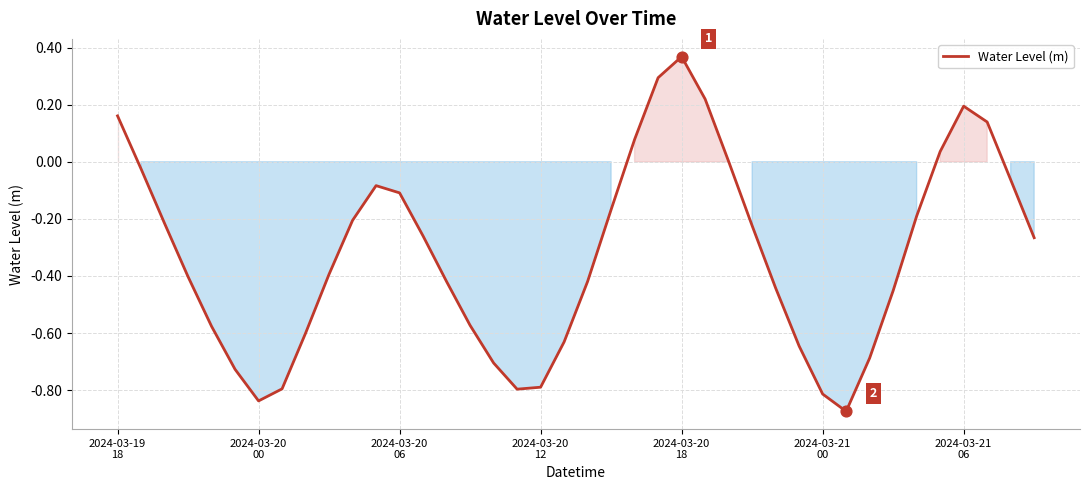

What is the difference between the maximum and minimum values?

1.2